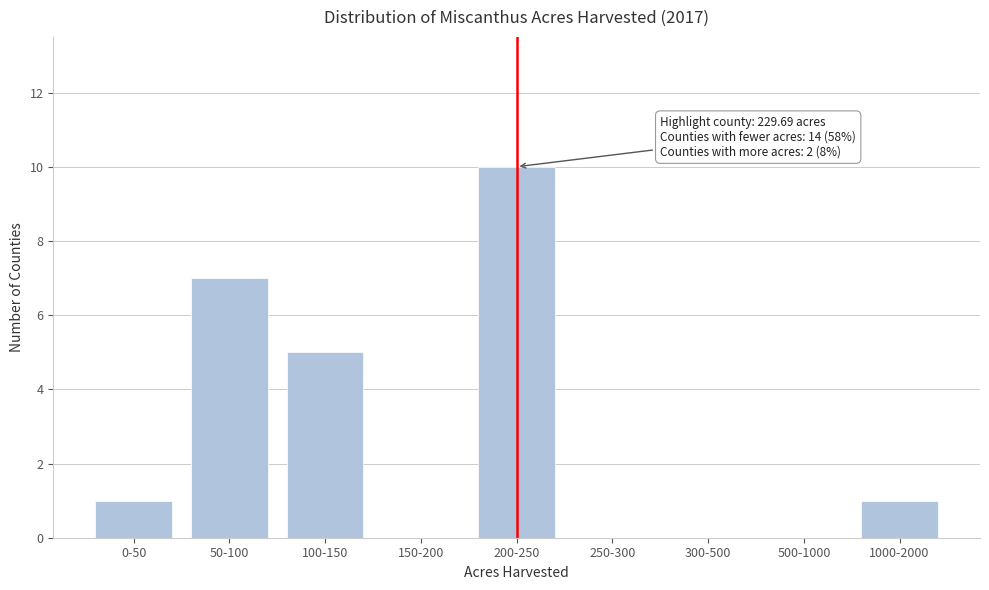

Reading left to right, what are all the values shown in this chart?

0-50=1	50-100=7	100-150=5	150-200=0	200-250=10	250-300=0	300-500=0	500-1000=0	1000-2000=1